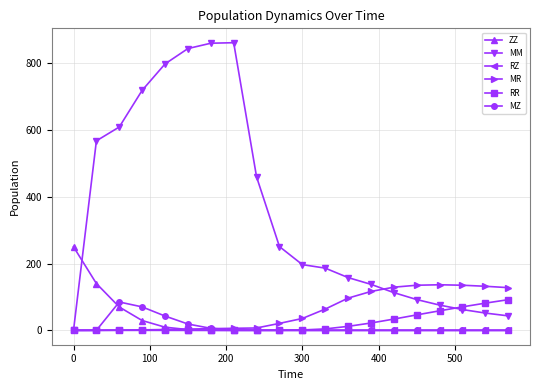

What is the greatest value displayed?

860.6